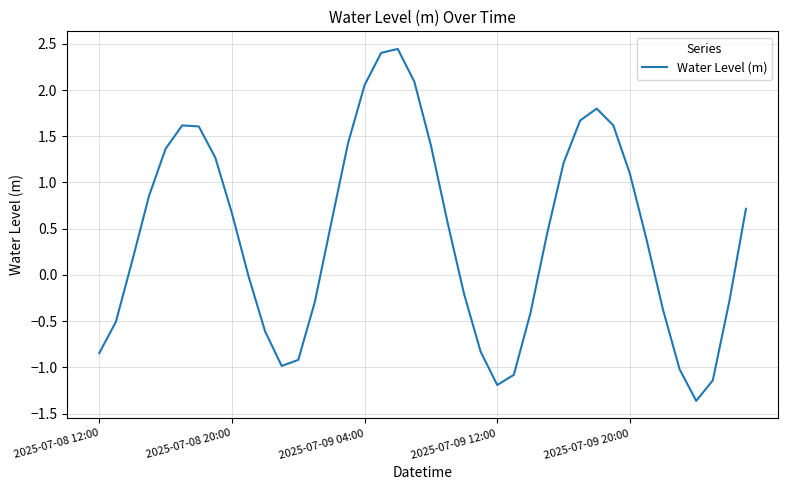

What is the smallest value displayed?

-1.4